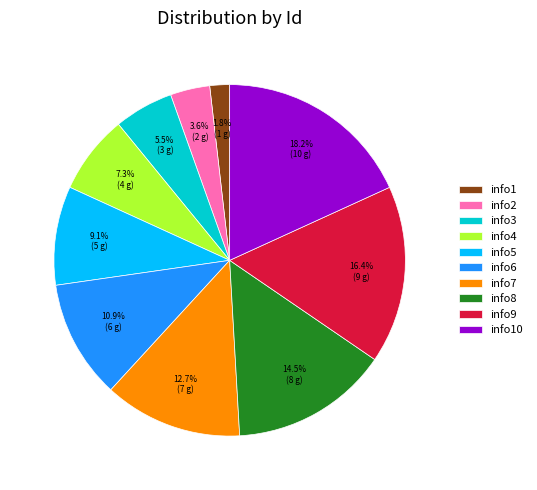

Combined, do info2 and info8 account for over 50%?

No